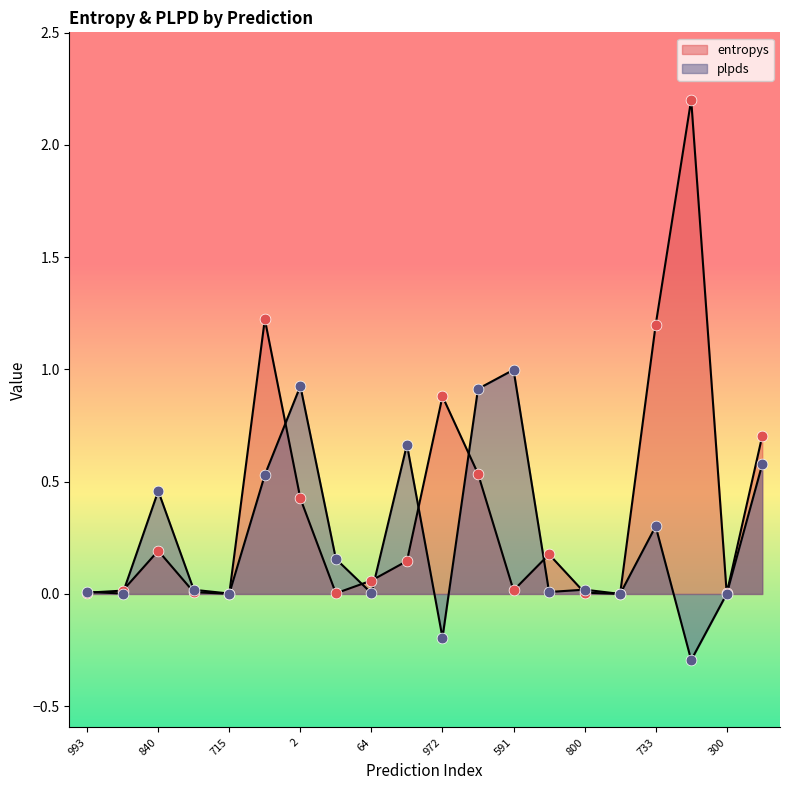

What are all the series names shown in the legend?

entropys, plpds